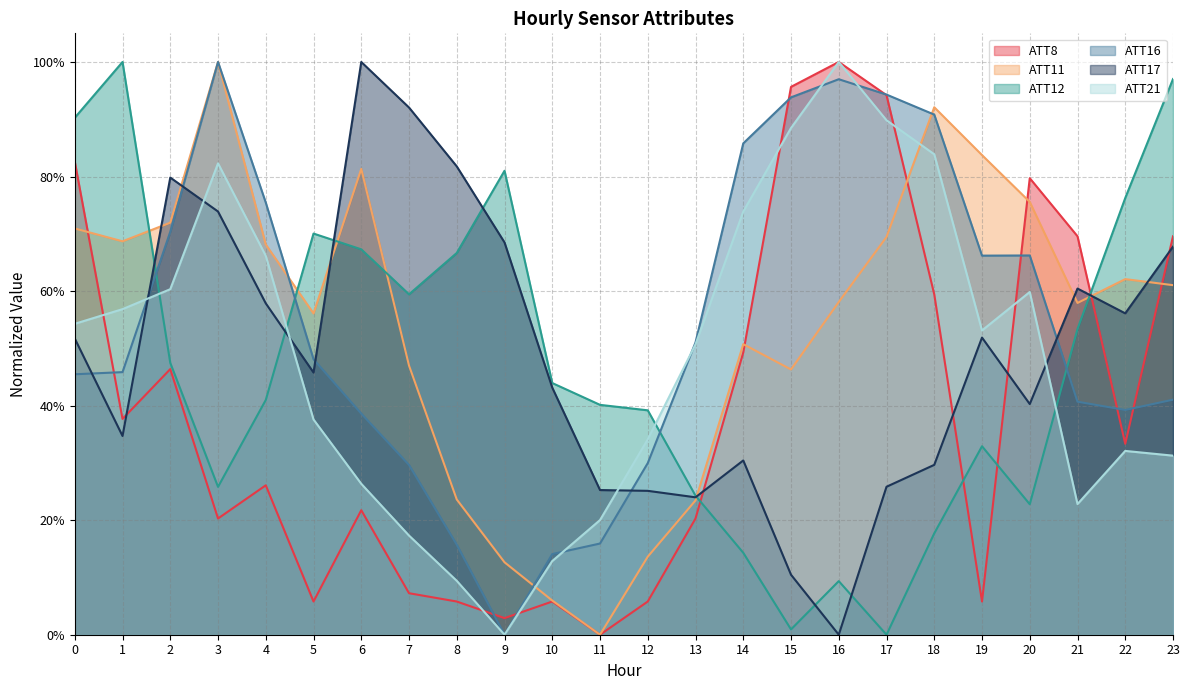

Where is the first local minimum for ATT12?

3